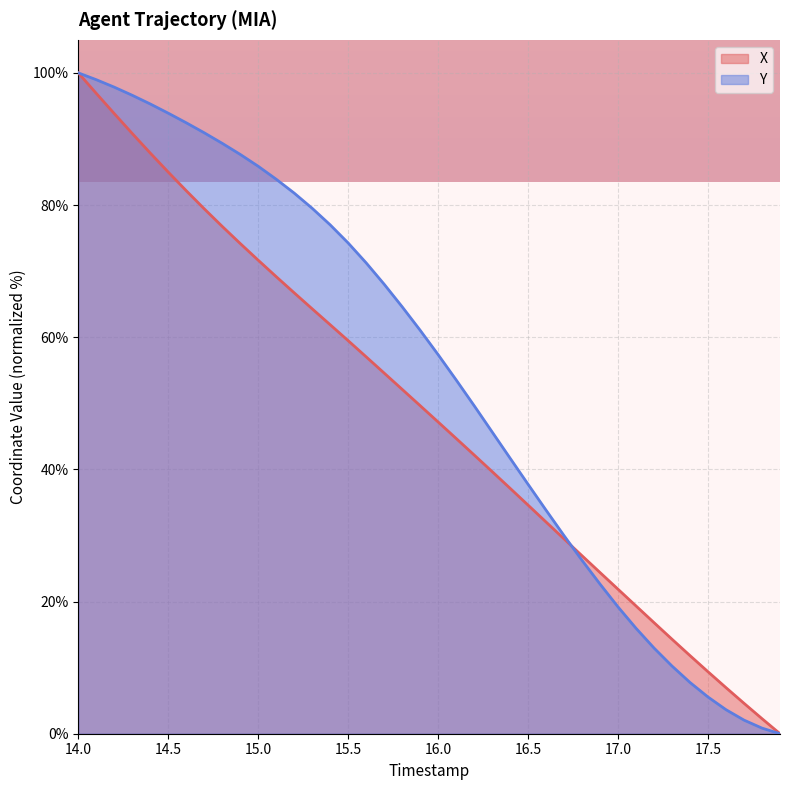

How many values in the Y series are below 61?

20